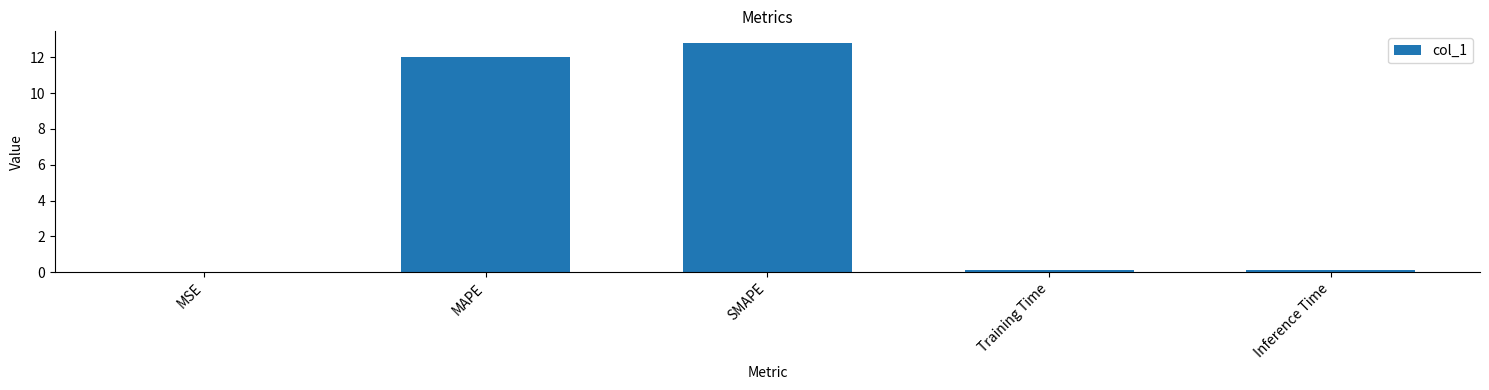

Count the number of categories in the chart.

5